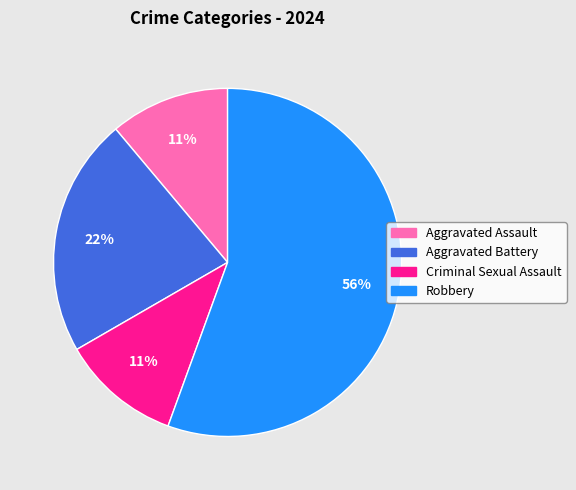

Do Aggravated Assault and Robbery together represent more than half of the pie?

Yes